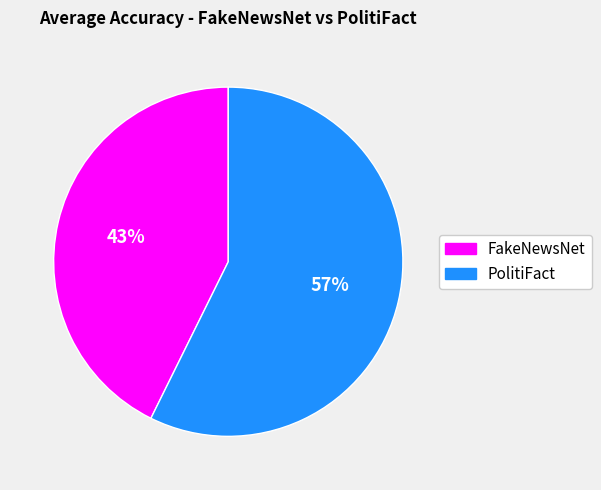

Does any single category account for the majority?

Yes